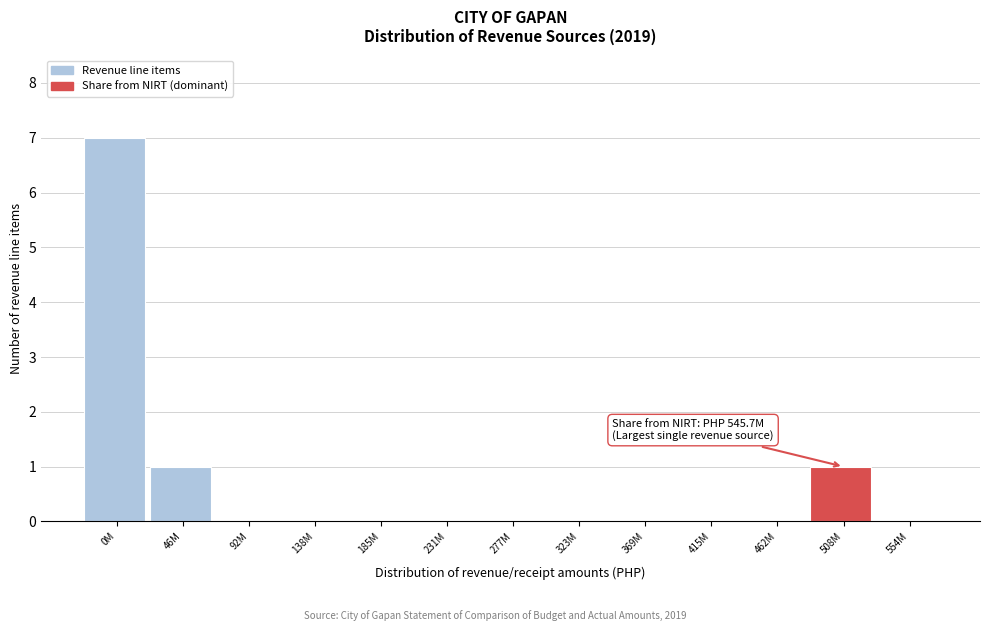

Reading left to right, extract all data points from this chart.

0M=7	46M=1	92M=0	138M=0	185M=0	231M=0	277M=0	323M=0	369M=0	415M=0	462M=0	508M=1	554M=0